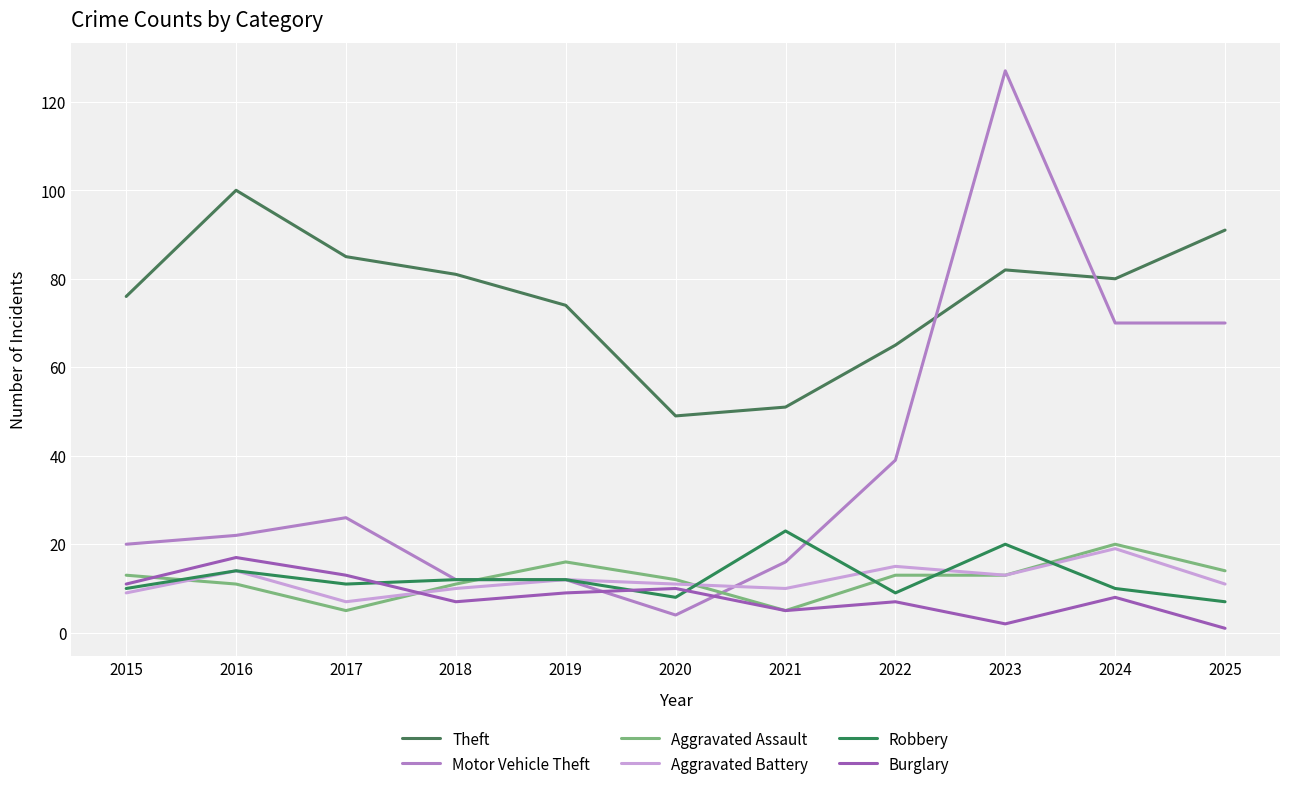

At which label does Robbery first exceed 11?

2016